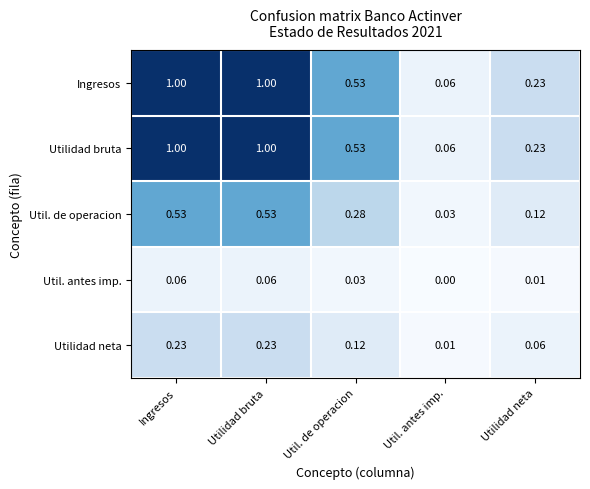

Where is Ingresos nearest to the value 0?

Util. antes imp.